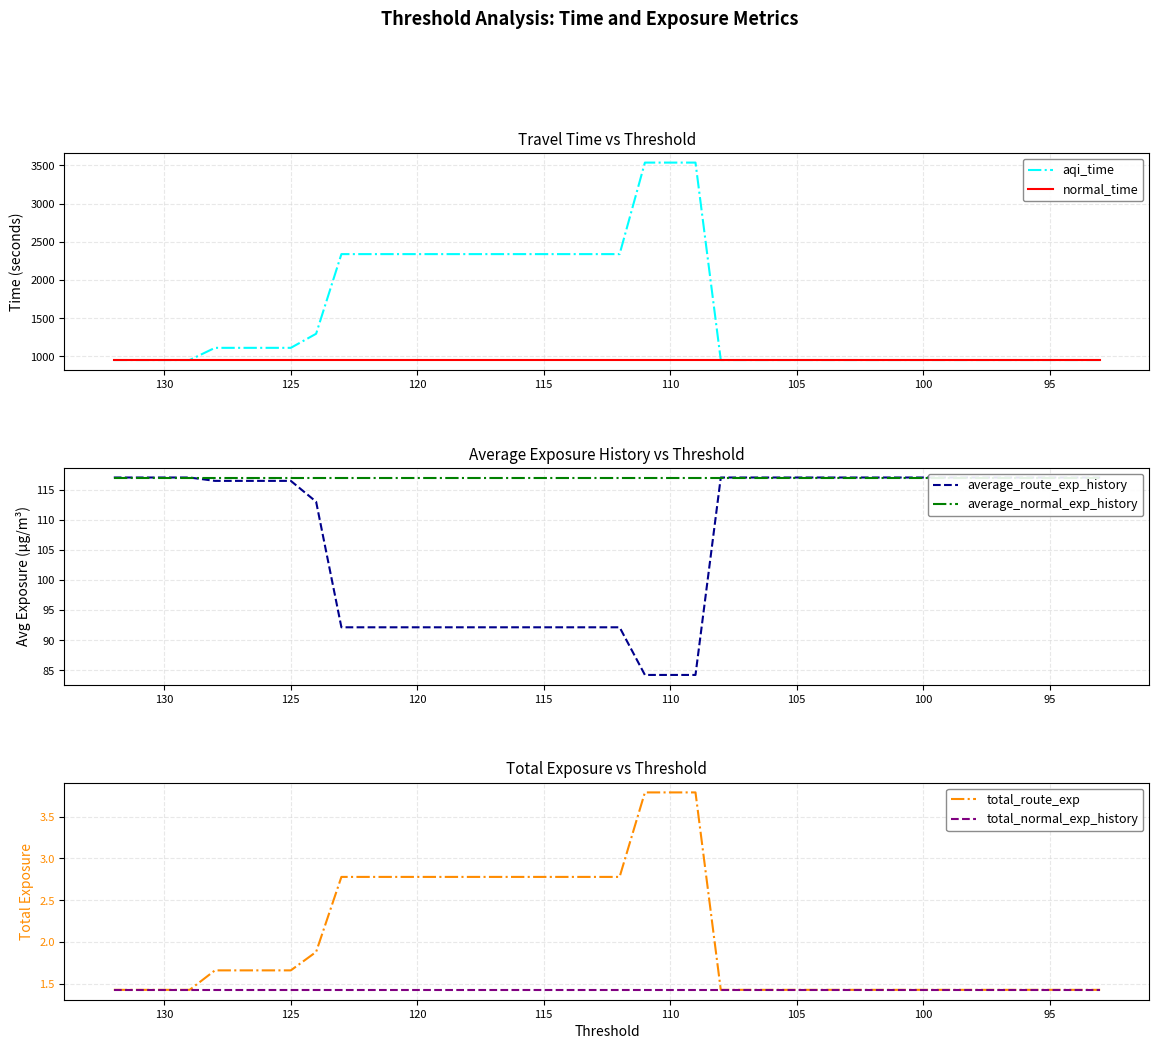

What is the difference between the maximum and minimum values in the total_route_exp series?

2.4